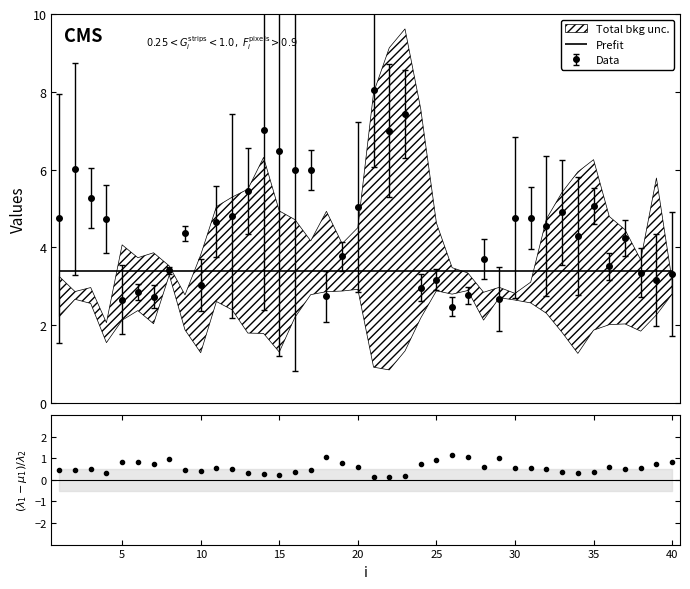

Reading left to right, list all the values displayed in this chart.

0.5	0.4	0.5	0.3	0.8	0.8	0.7	1.0	0.4	0.4	0.6	0.5	0.3	0.3	0.2	0.4	0.5	1.0	0.8	0.6	0.1	0.1	0.2	0.7	0.9	1.1	1.0	0.6	1.0	0.6	0.5	0.5	0.4	0.3	0.4	0.6	0.5	0.6	0.7	0.8